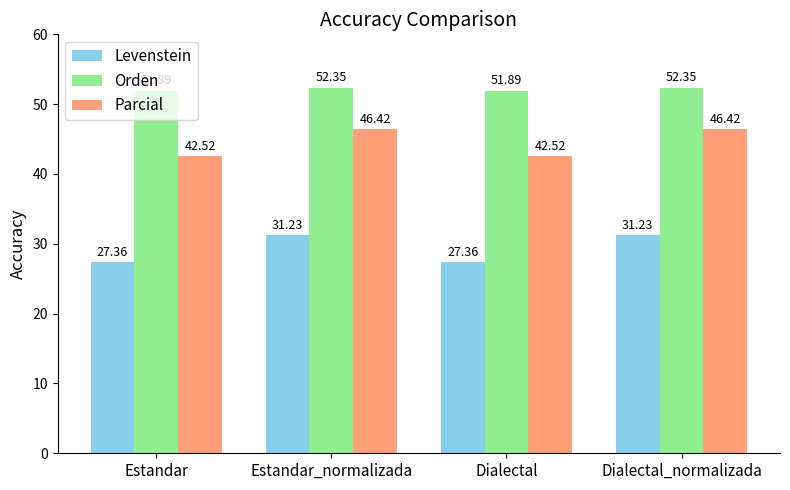

List the series in order of their peak value, highest first.

Orden, Parcial, Levenstein